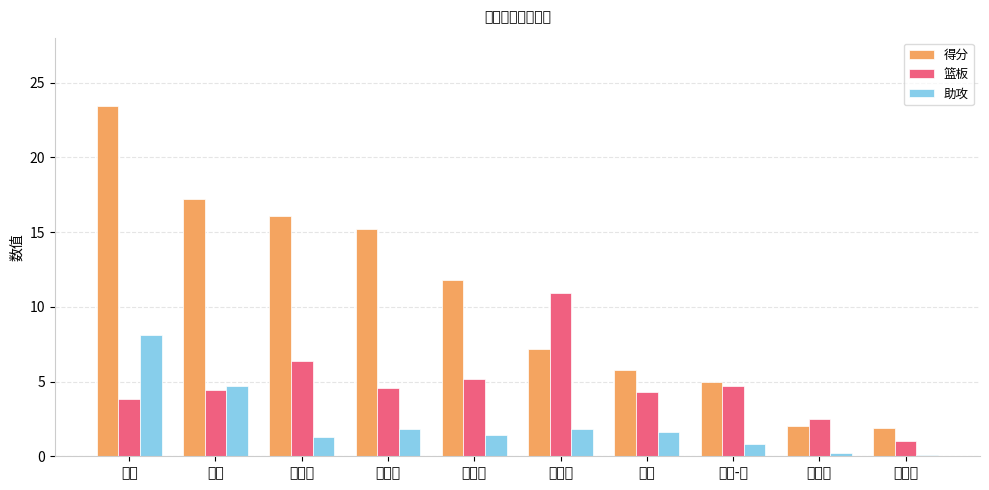

Which category has the highest value across all series?

库里